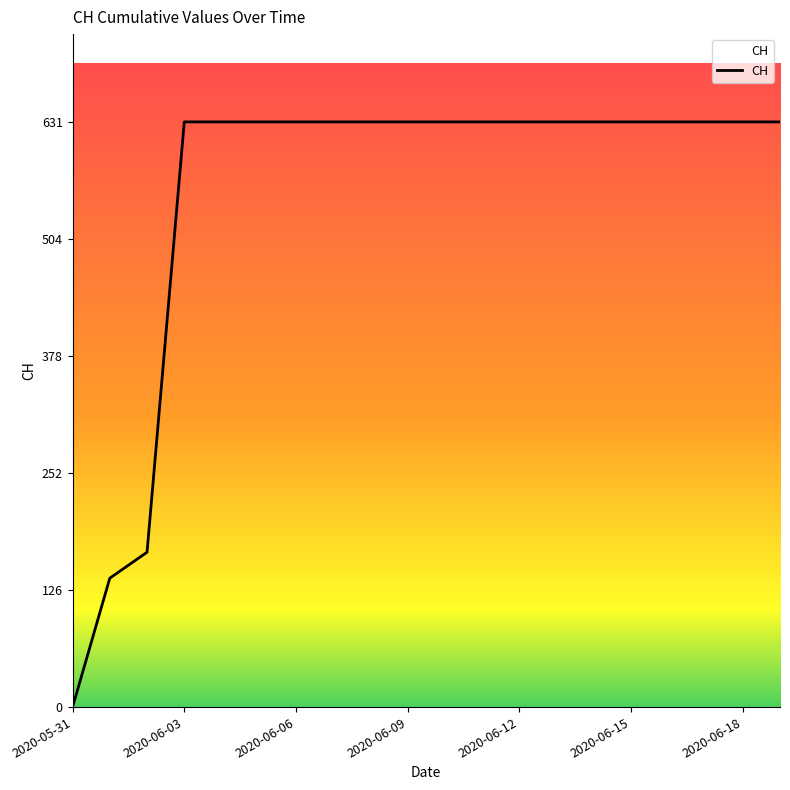

What is the greatest value displayed?

631